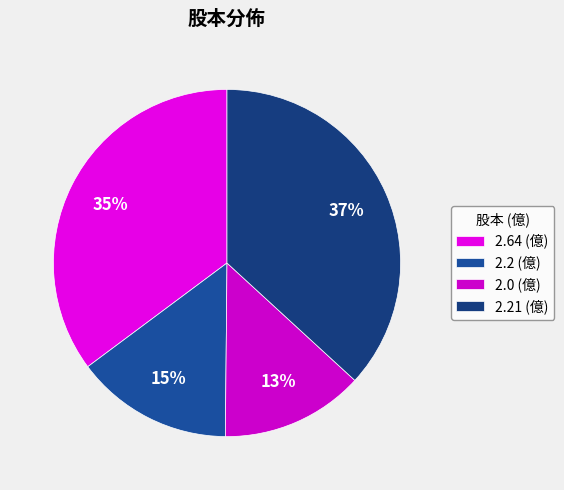

How many segments does this pie chart have?

4